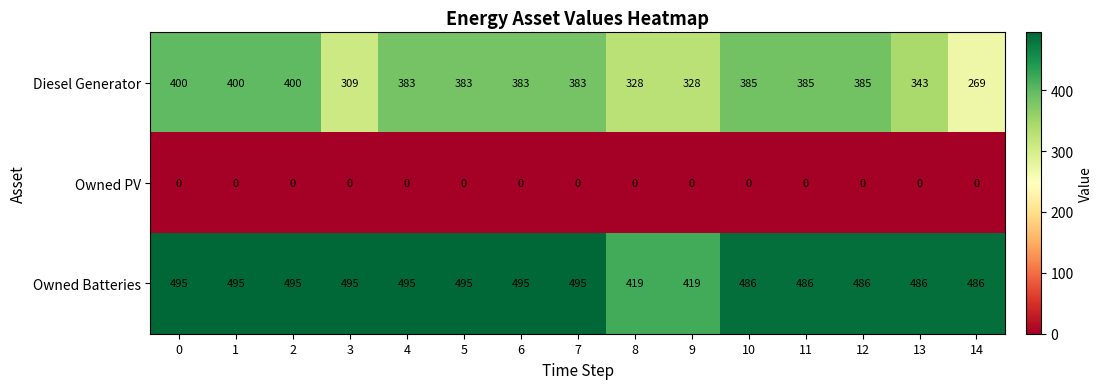

At 10, list the series in order from largest to smallest.

Owned Batteries, Diesel Generator, Owned PV